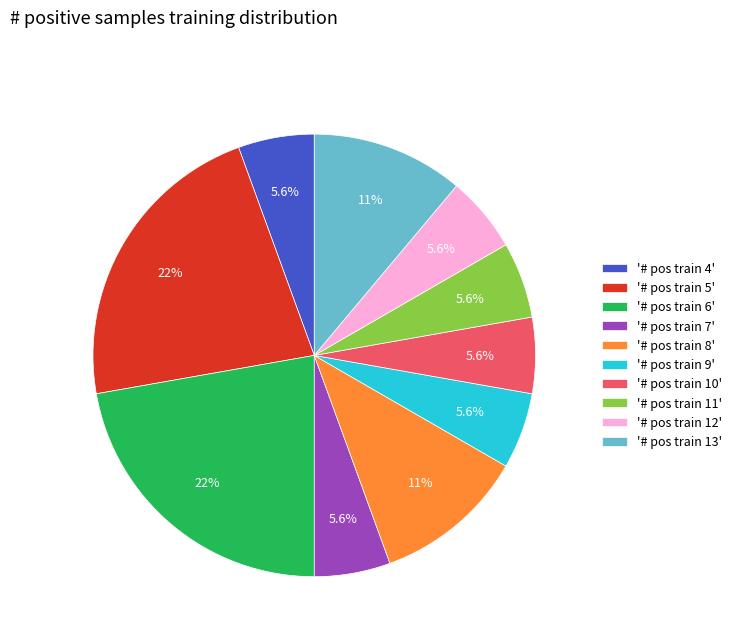

Does any single category account for the majority?

No